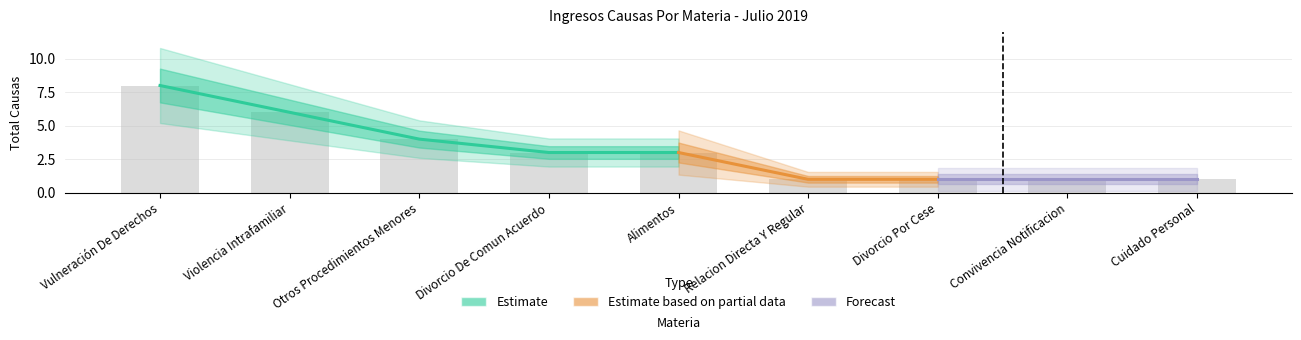

How many categories are shown in the chart?

9